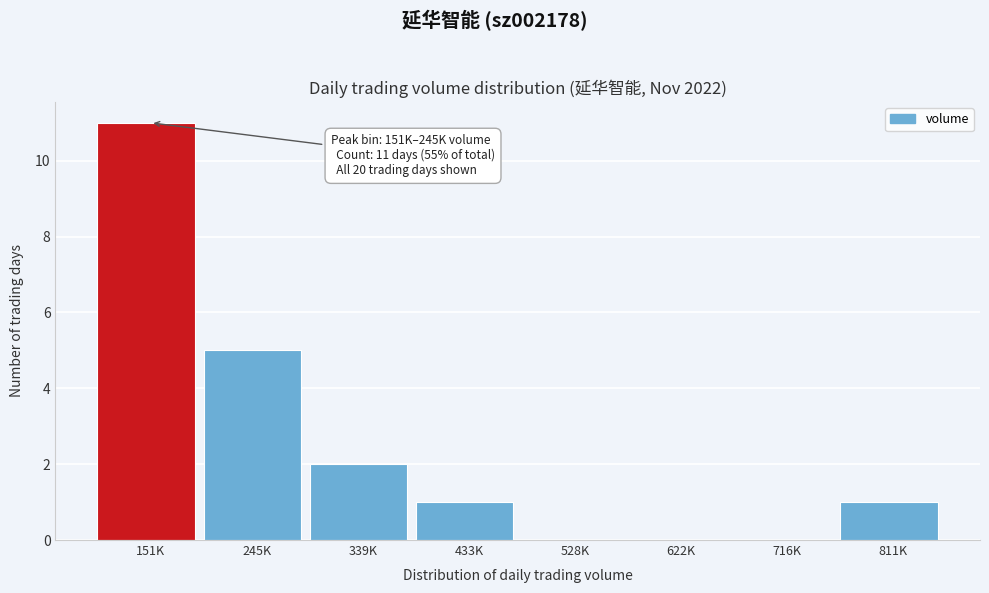

Reading left to right, list all the values displayed in this chart.

151K=11	245K=5	339K=2	433K=1	528K=0	622K=0	716K=0	811K=1